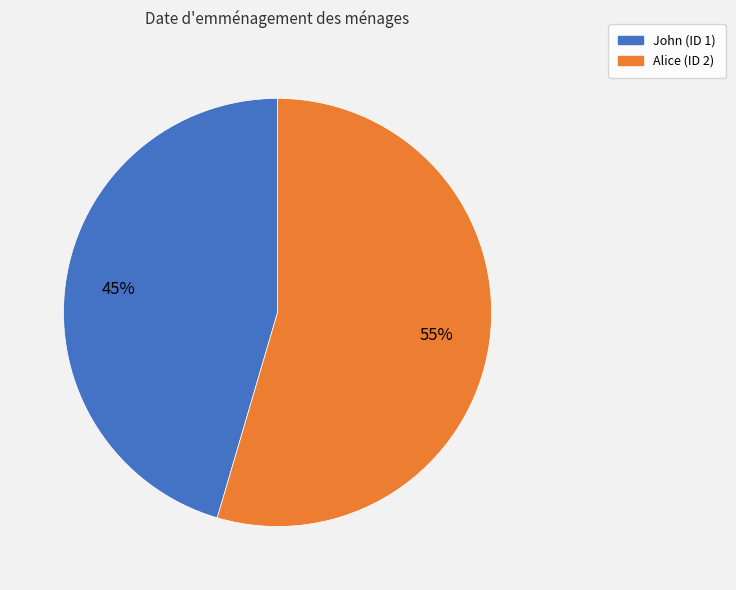

Is there any slice that represents more than half of the pie?

Yes